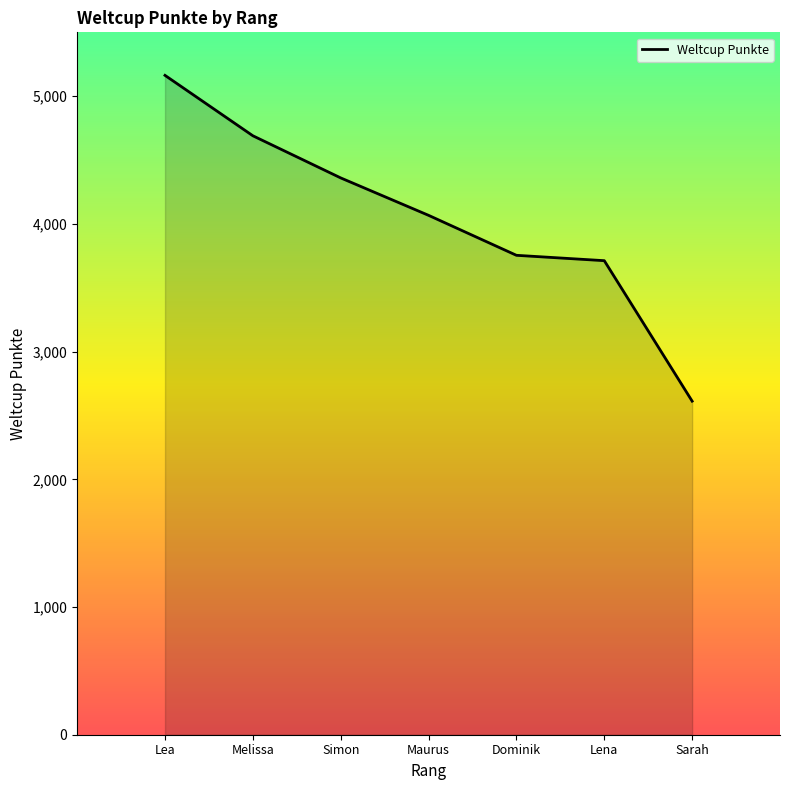

Which category has the highest value across all series?

Lea